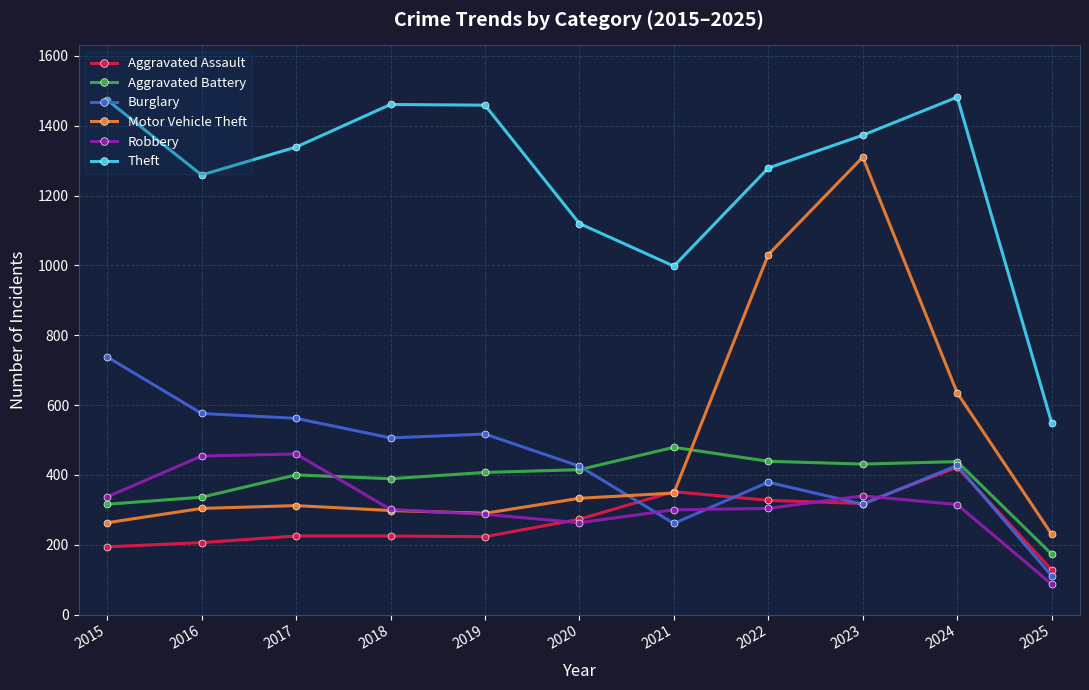

How many lines are shown in the chart?

6